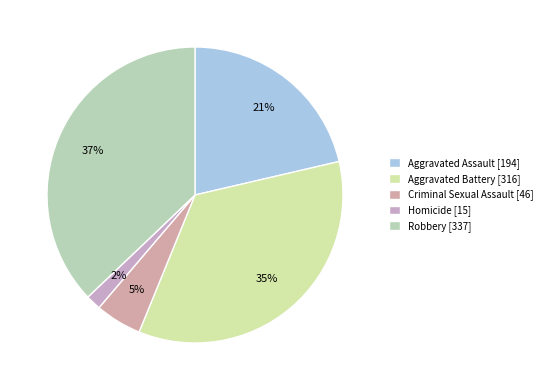

How many slices are in this pie chart?

5